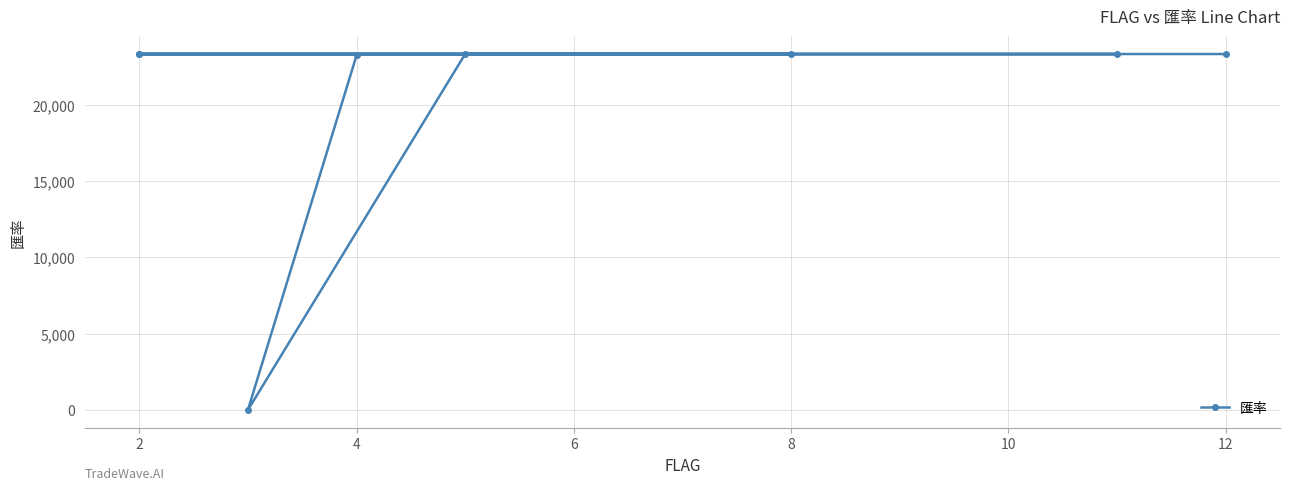

Does the chart have visible grid lines?

Yes